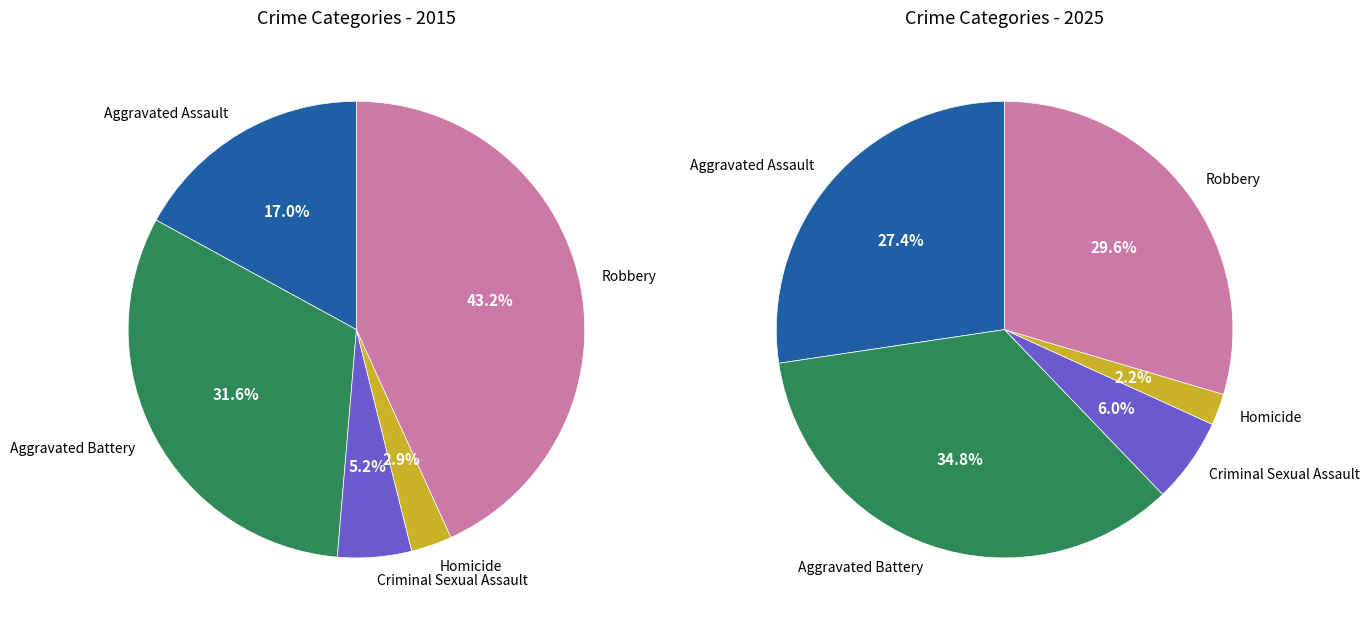

What is the smallest slice in the pie chart?

Homicide